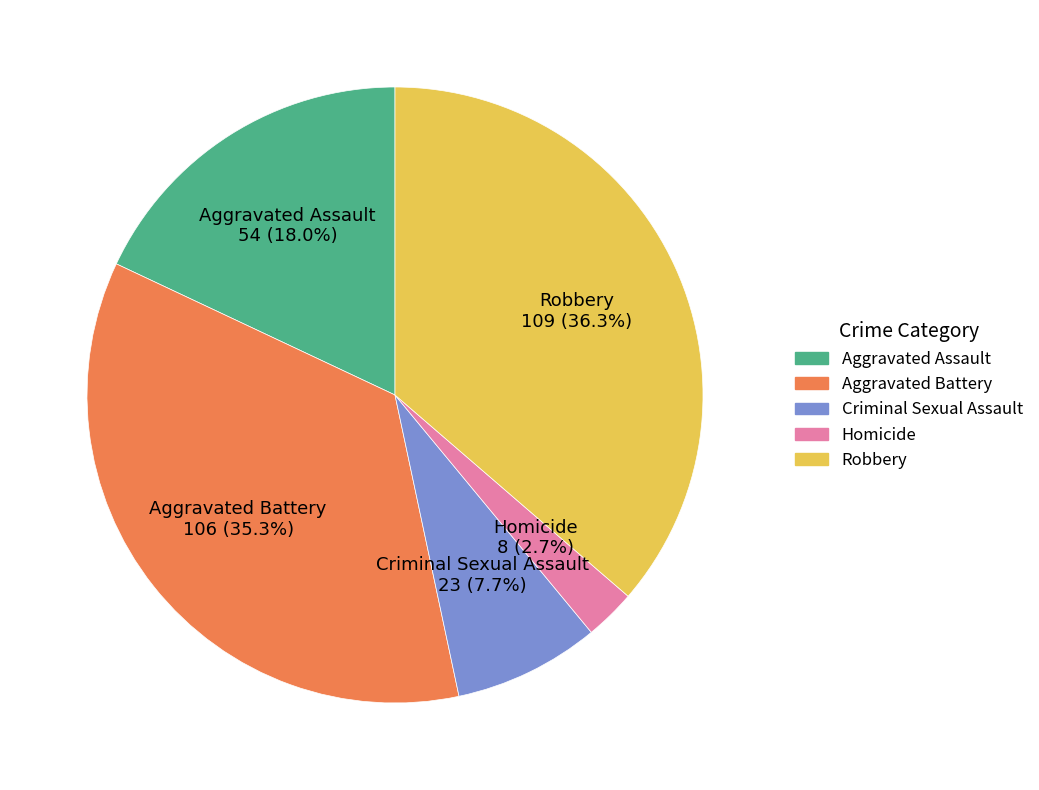

What portion of the pie excludes Aggravated Battery?

64.7%